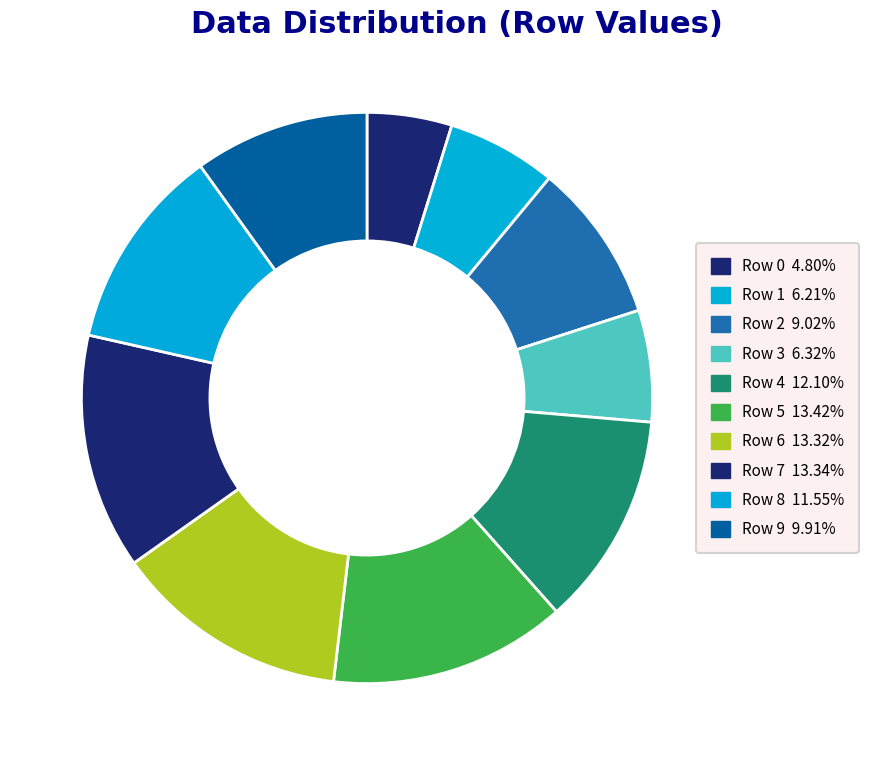

Rank the categories by value from lowest to highest.

Row 0, Row 1, Row 3, Row 2, Row 9, Row 8, Row 4, Row 6, Row 7, Row 5